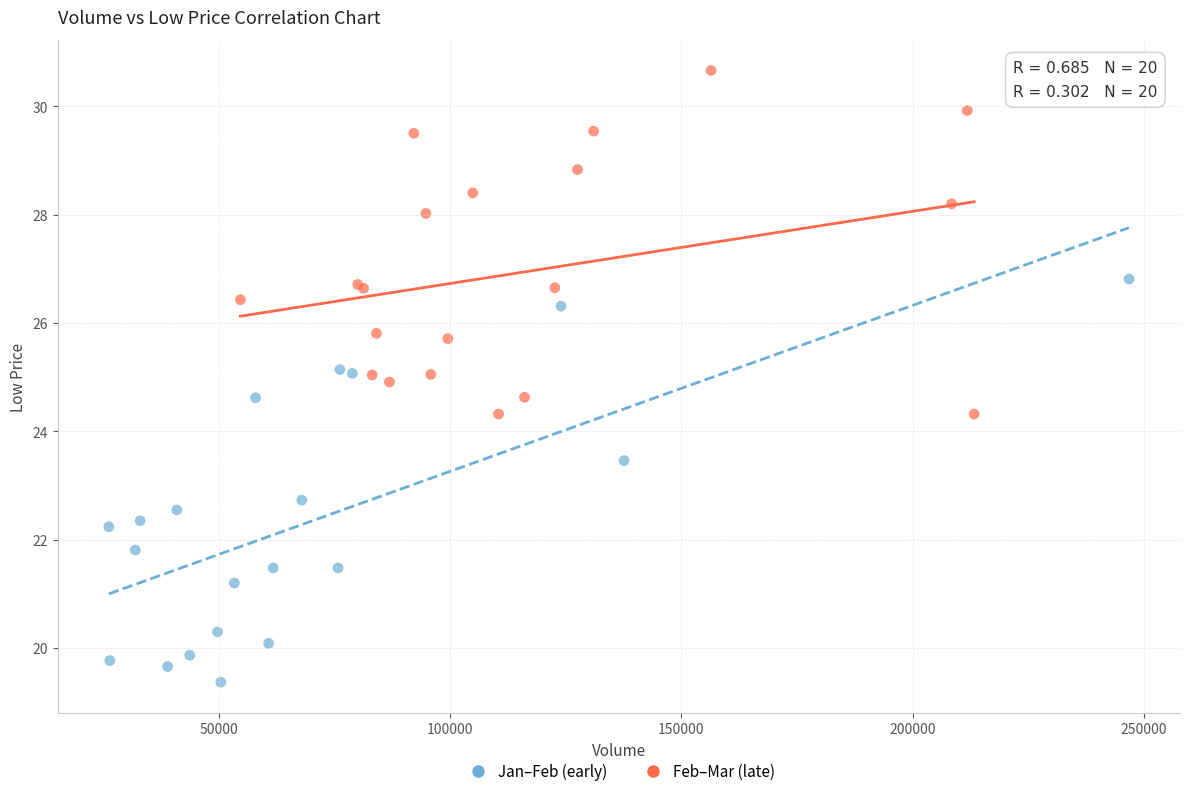

Which series contains the highest Y value?

Feb–Mar (late)